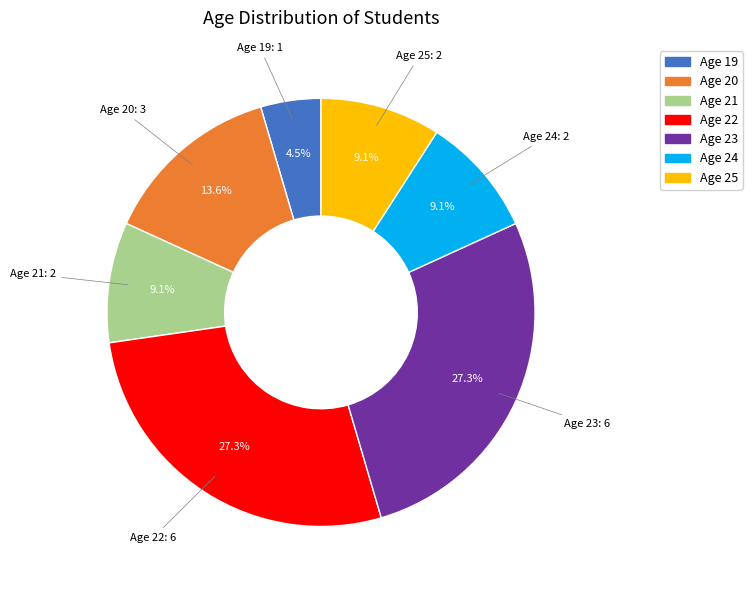

How many slices are in this pie chart?

7